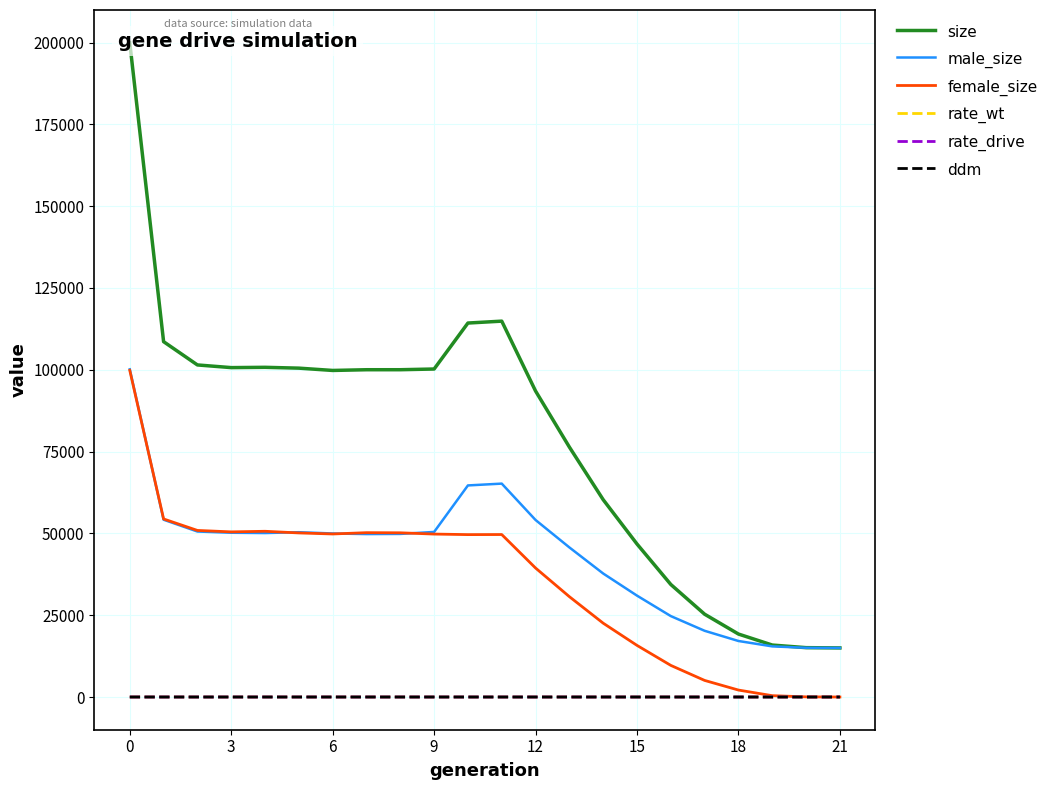

True or false: rate_wt and male_size intersect in this chart.

False